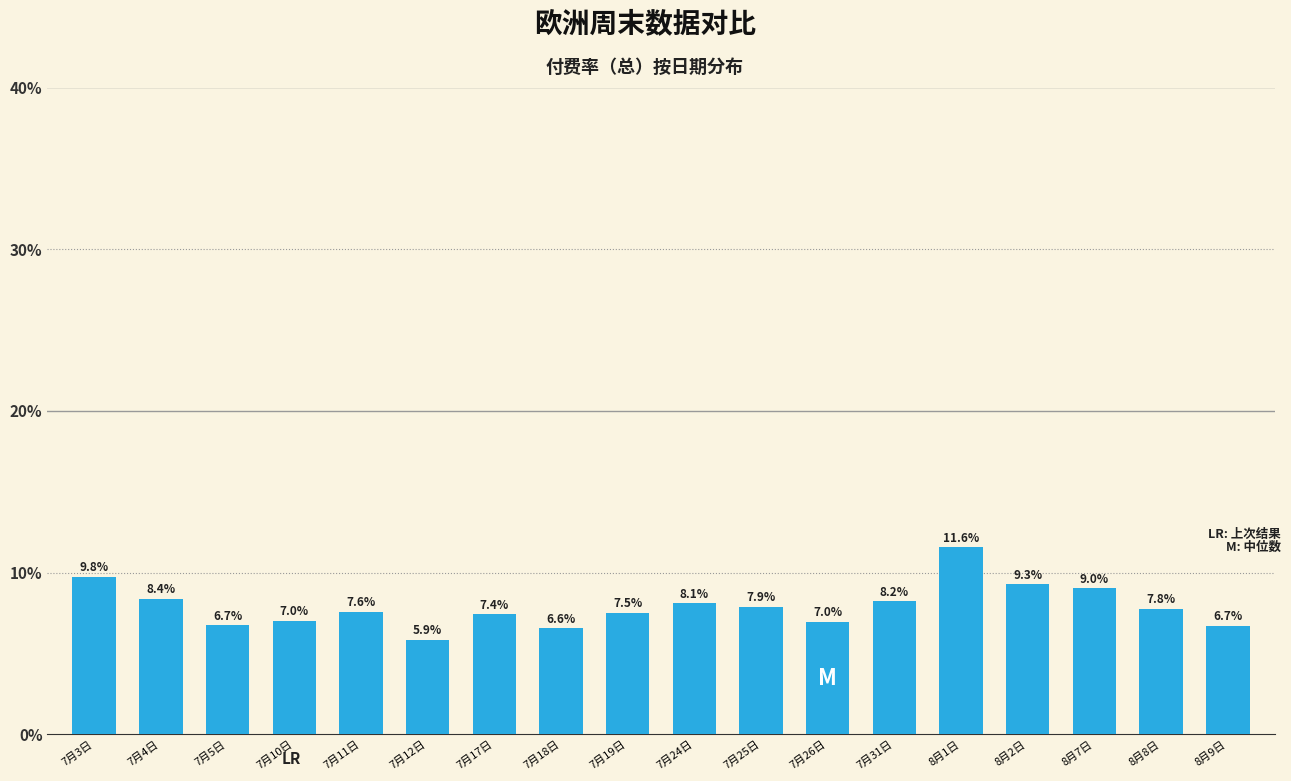

Are the bars horizontal?

No